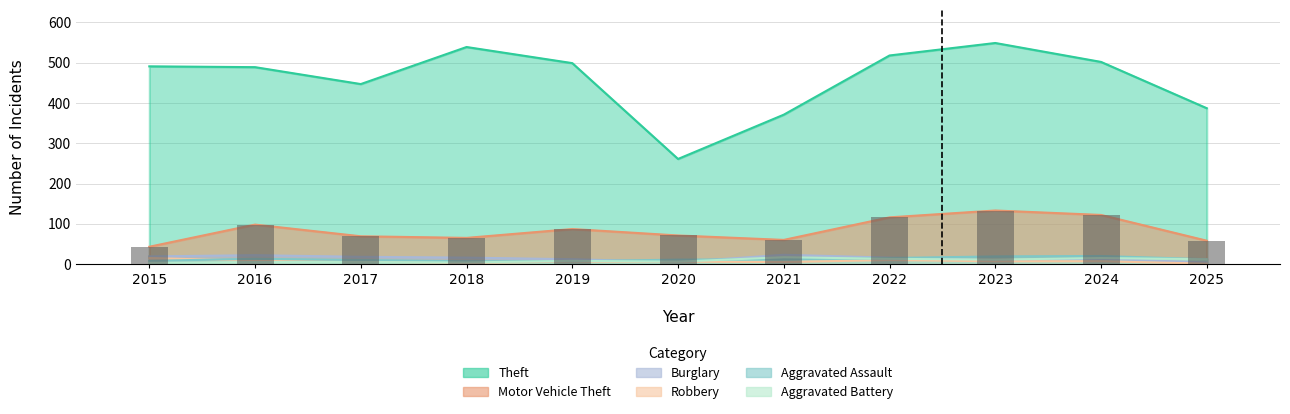

What is the value of the Aggravated Battery bar at the 9th from the left?

11